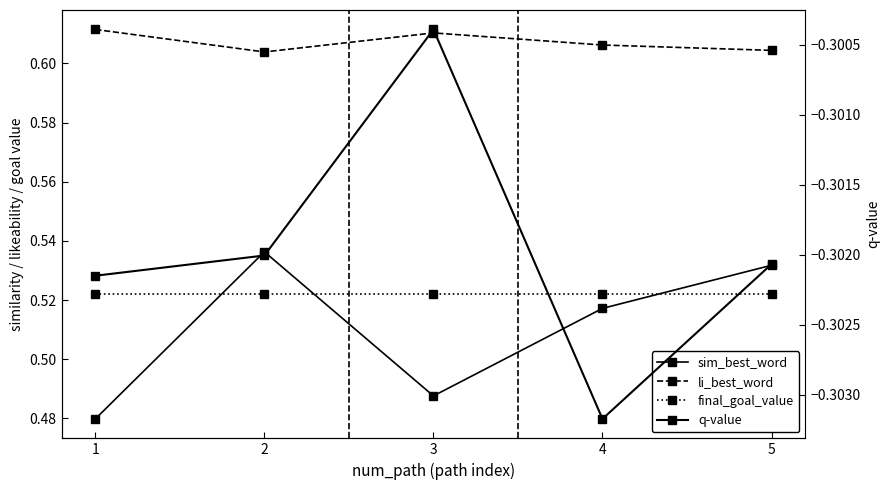

At 5, list the series in order from smallest to largest.

q-value, final_goal_value, sim_best_word, li_best_word